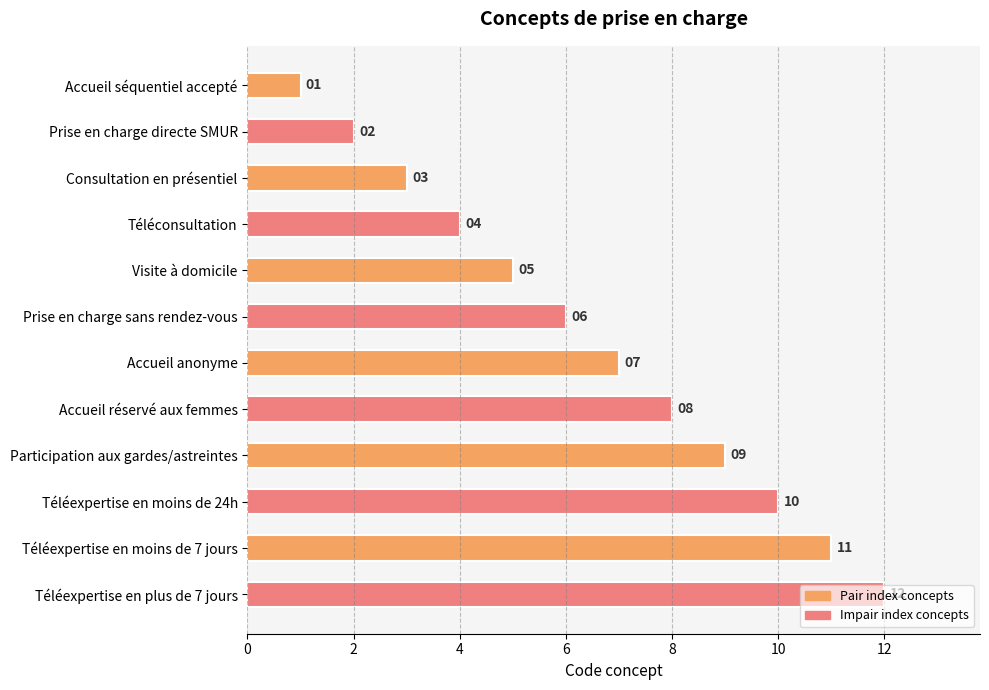

List the labels in order of value, smallest first.

Accueil séquentiel accepté, Prise en charge directe SMUR, Consultation en présentiel, Téléconsultation, Visite à domicile, Prise en charge sans rendez-vous, Accueil anonyme, Accueil réservé aux femmes, Participation aux gardes/astreintes, Téléexpertise en moins de 24h, Téléexpertise en moins de 7 jours, Téléexpertise en plus de 7 jours